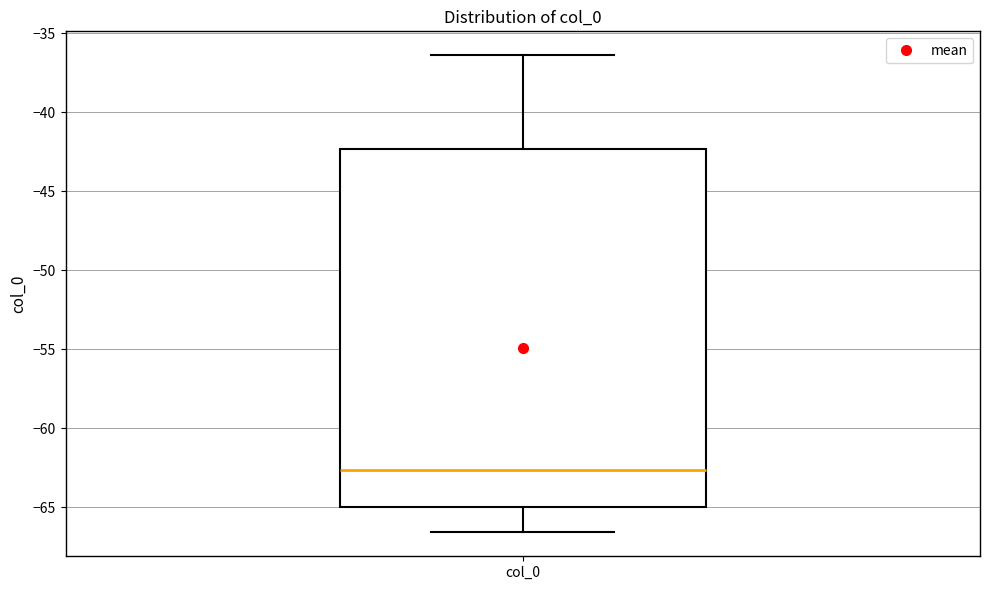

Read this box plot against the y-axis: the position of the median line, the range covered by the box, and the ends of both whiskers. The values are not printed on the chart, so give them approximately, as read against the axis.

median -62.5, box -65.0 to -42.5, whiskers -66.5 to -36.5